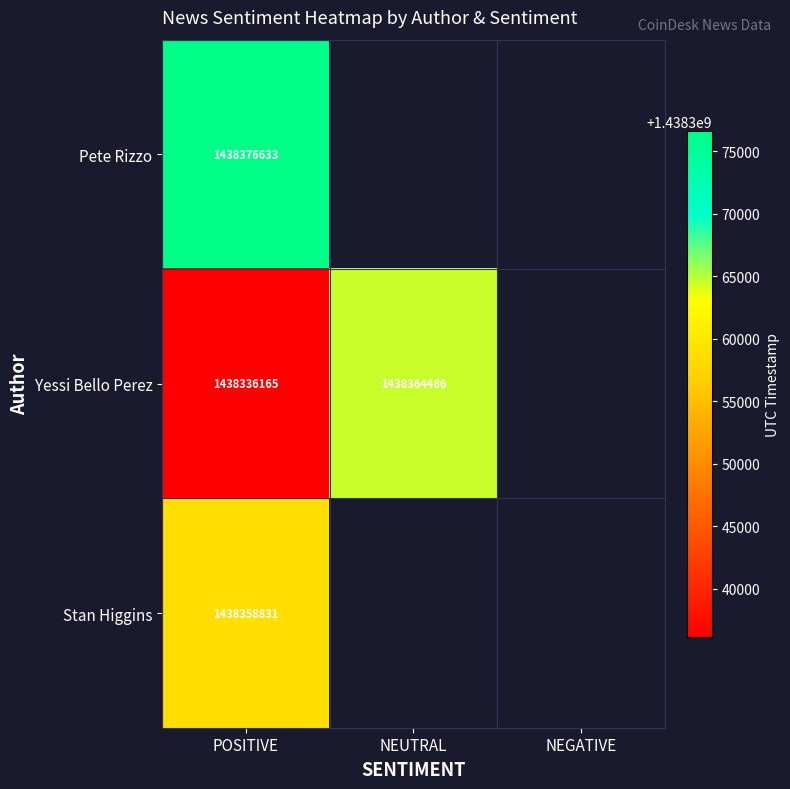

What is the sum of the Yessi Bello Perez values at NEUTRAL and POSITIVE?

2876700651